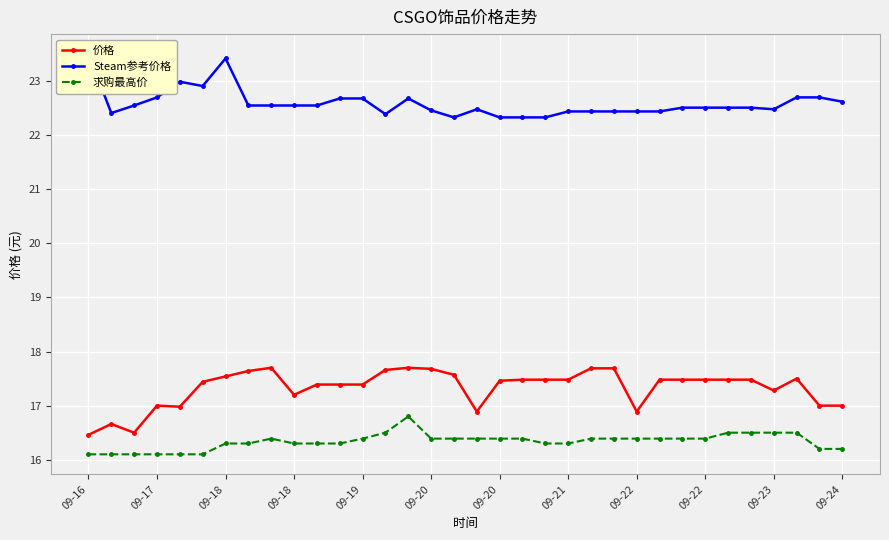

What is the difference between the 价格 values at 09-17 and 09-22?

0.5